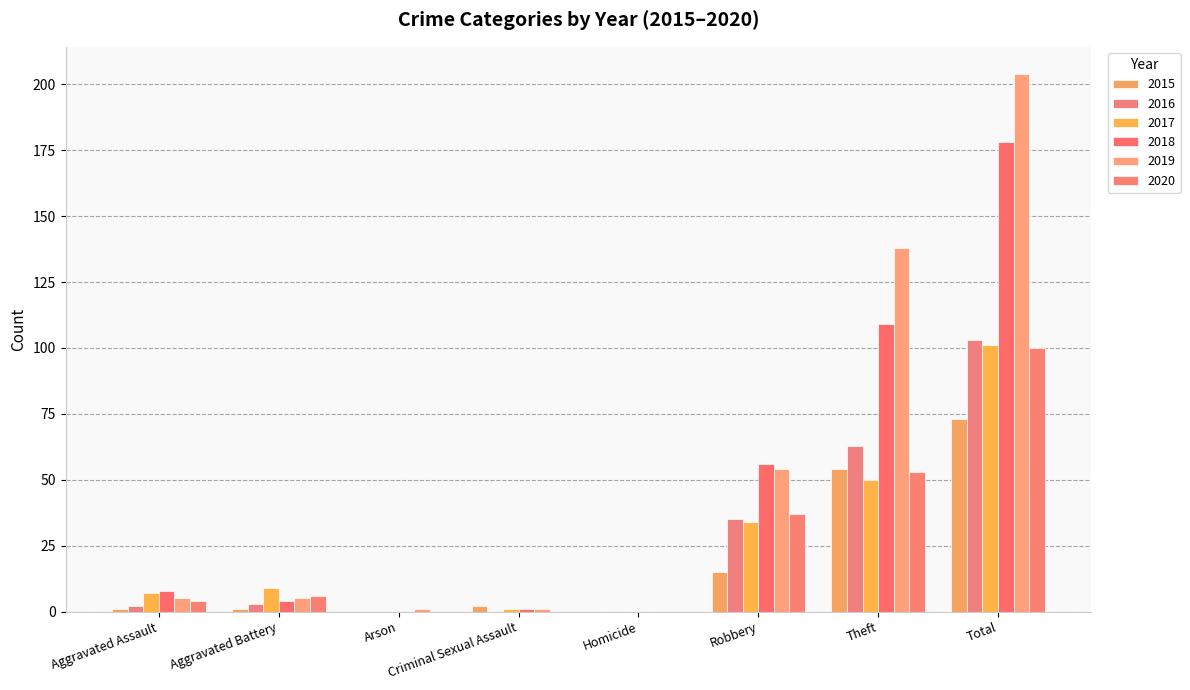

How many groups of bars are there?

8